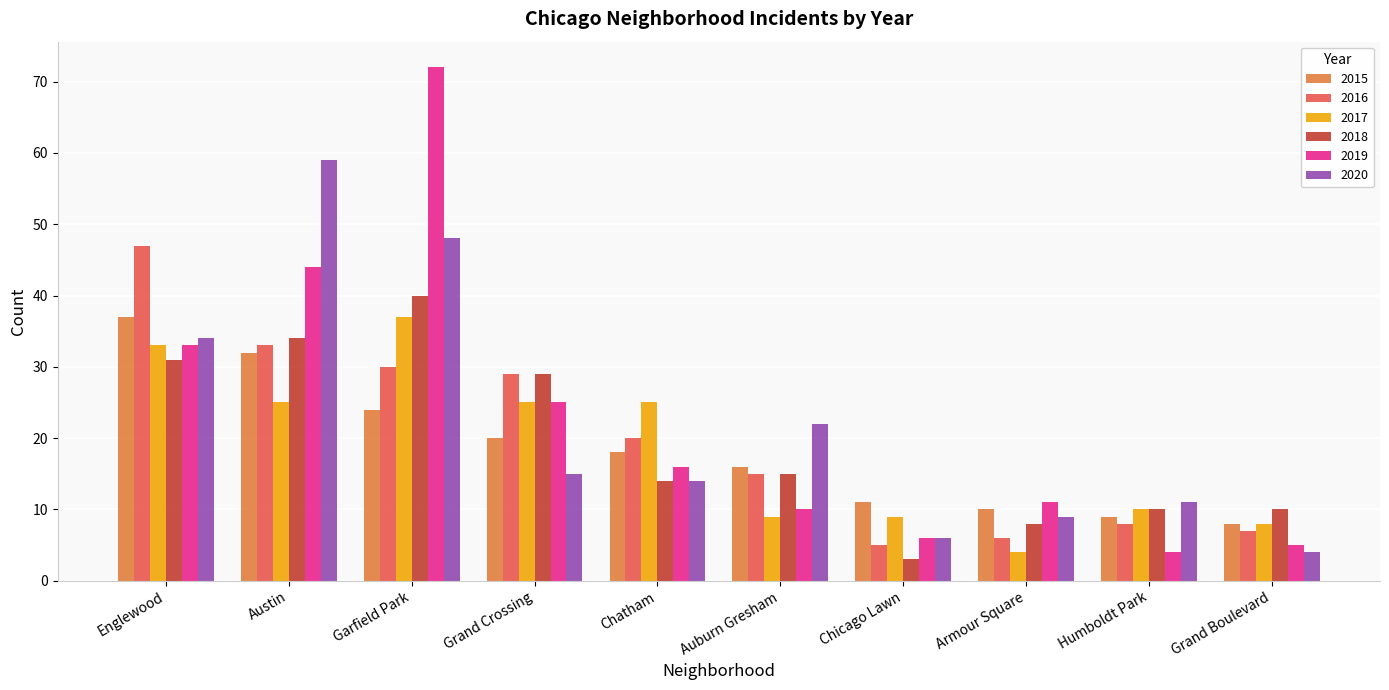

What is the average value of the 2020 series?

22